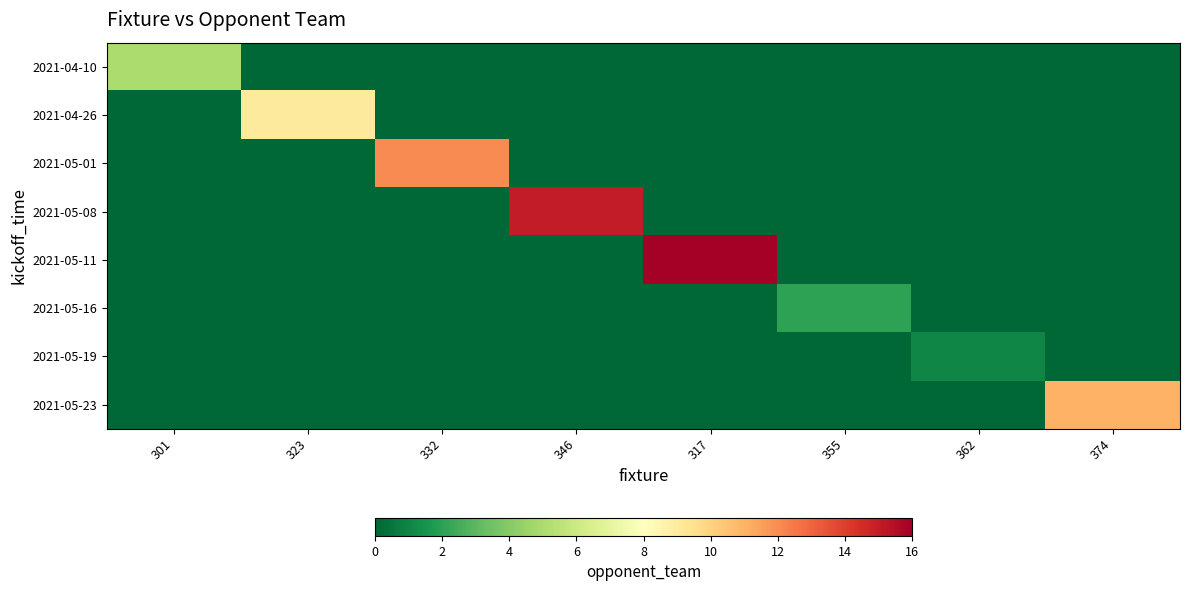

Reading left to right, extract all data points from this chart.

2021-04-10: 301=5	323=0	332=0	346=0	317=0	355=0	362=0	374=0
2021-04-26: 301=0	323=9	332=0	346=0	317=0	355=0	362=0	374=0
2021-05-01: 301=0	323=0	332=12	346=0	317=0	355=0	362=0	374=0
2021-05-08: 301=0	323=0	332=0	346=15	317=0	355=0	362=0	374=0
2021-05-11: 301=0	323=0	332=0	346=0	317=16	355=0	362=0	374=0
2021-05-16: 301=0	323=0	332=0	346=0	317=0	355=2	362=0	374=0
2021-05-19: 301=0	323=0	332=0	346=0	317=0	355=0	362=1	374=0
2021-05-23: 301=0	323=0	332=0	346=0	317=0	355=0	362=0	374=11